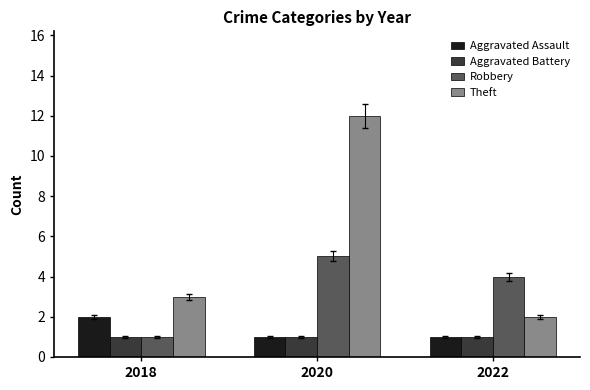

Read the Theft value at 2018.

3